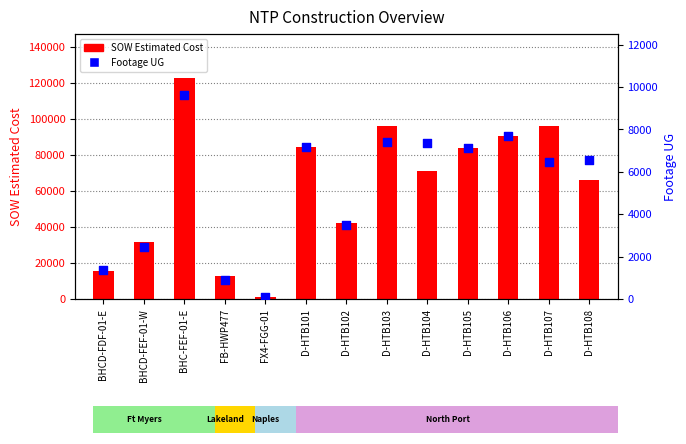

At which category is the sum across all series the highest?

BHC-FEF-01-E